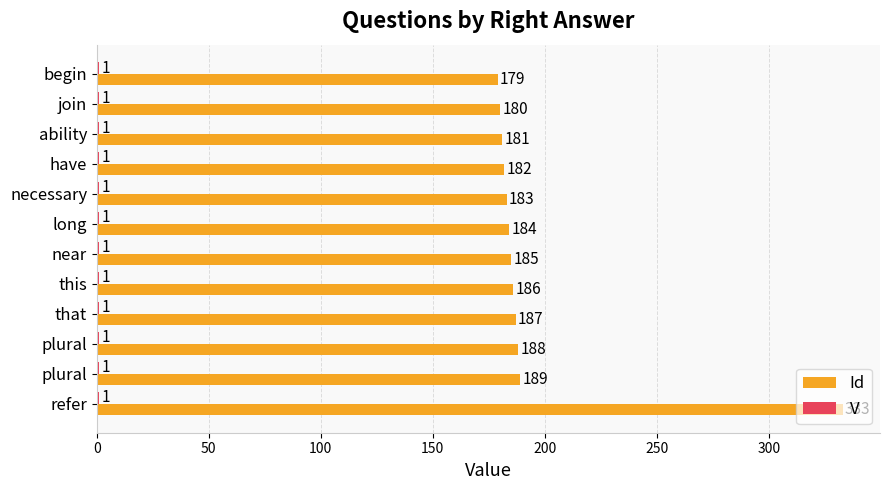

What is the average value of the Id series?

196